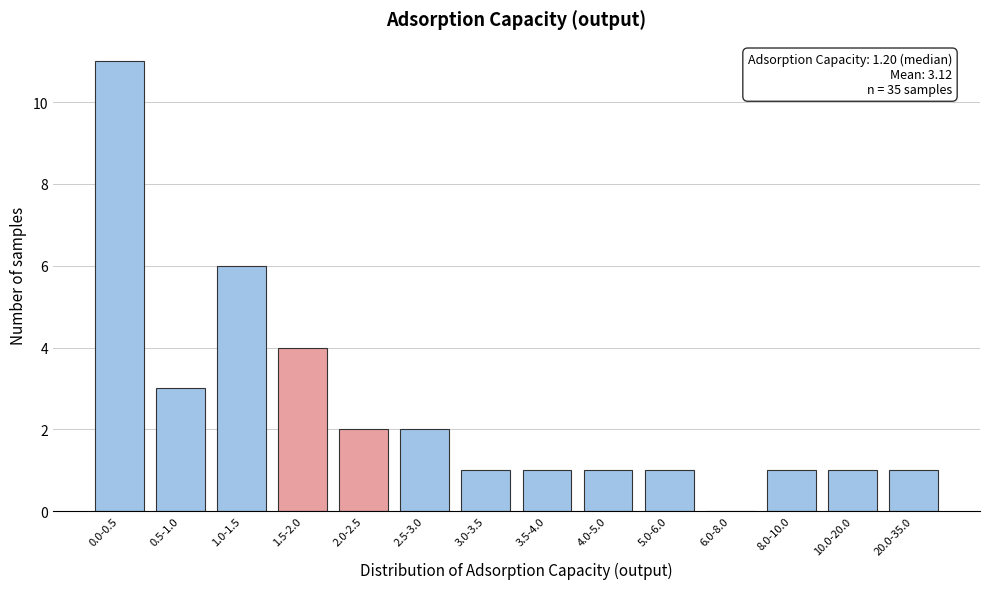

Reading left to right, transcribe all the data shown in this chart.

0.0-0.5=11	0.5-1.0=3	1.0-1.5=6	1.5-2.0=4	2.0-2.5=2	2.5-3.0=2	3.0-3.5=1	3.5-4.0=1	4.0-5.0=1	5.0-6.0=1	6.0-8.0=0	8.0-10.0=1	10.0-20.0=1	20.0-35.0=1